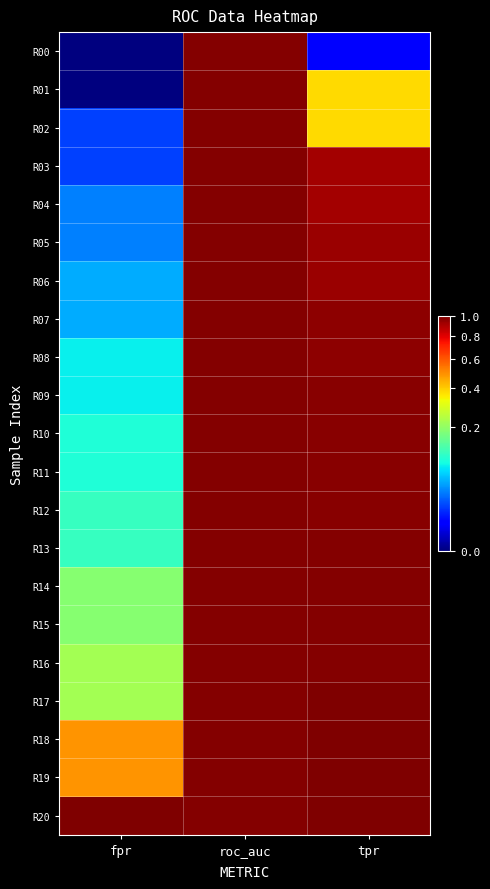

How many data points does each series have?

3